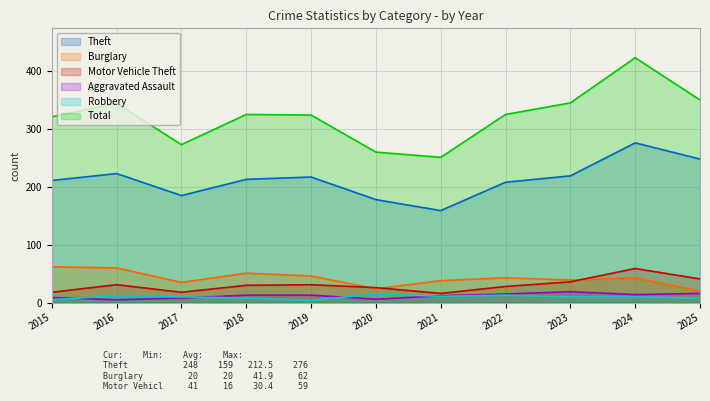

Does the chart display data point markers on the line(s)?

No